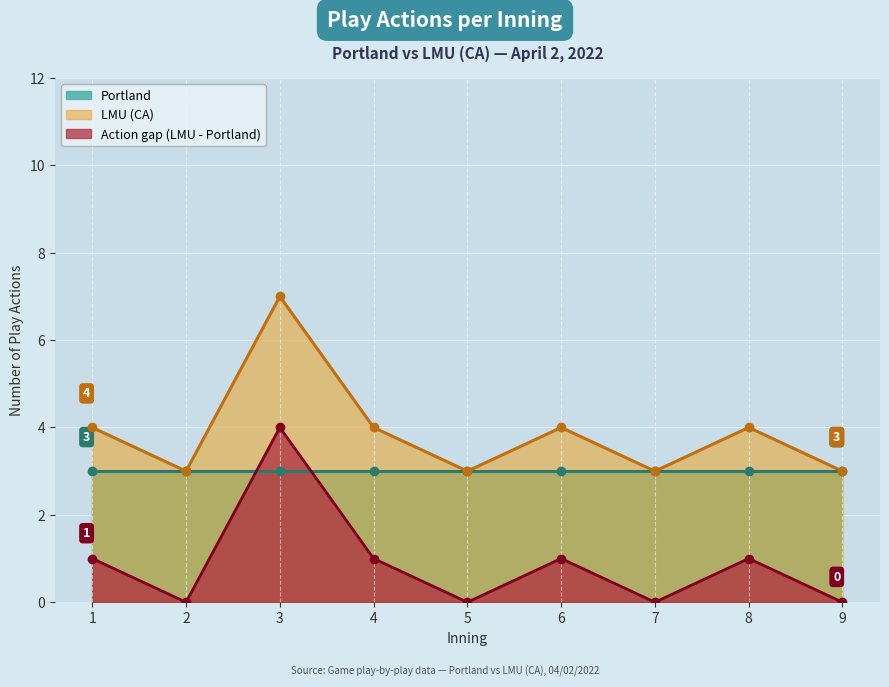

What is the highest value of the Action gap (LMU - Portland) series?

4